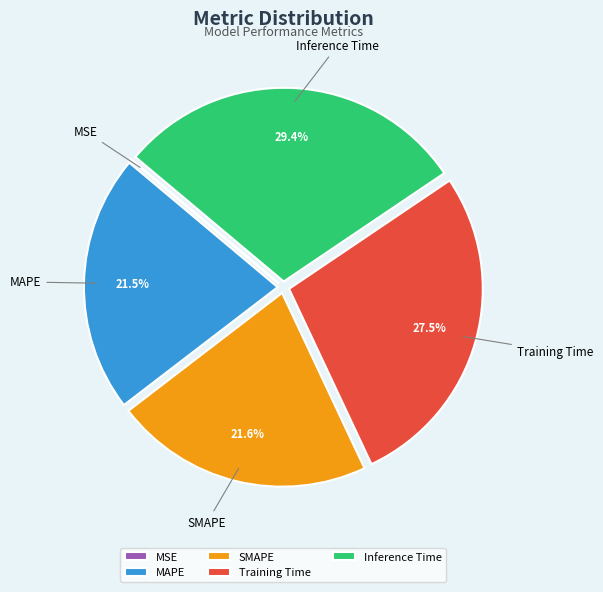

What percentage is the Inference Time slice, to the nearest percent?

29%